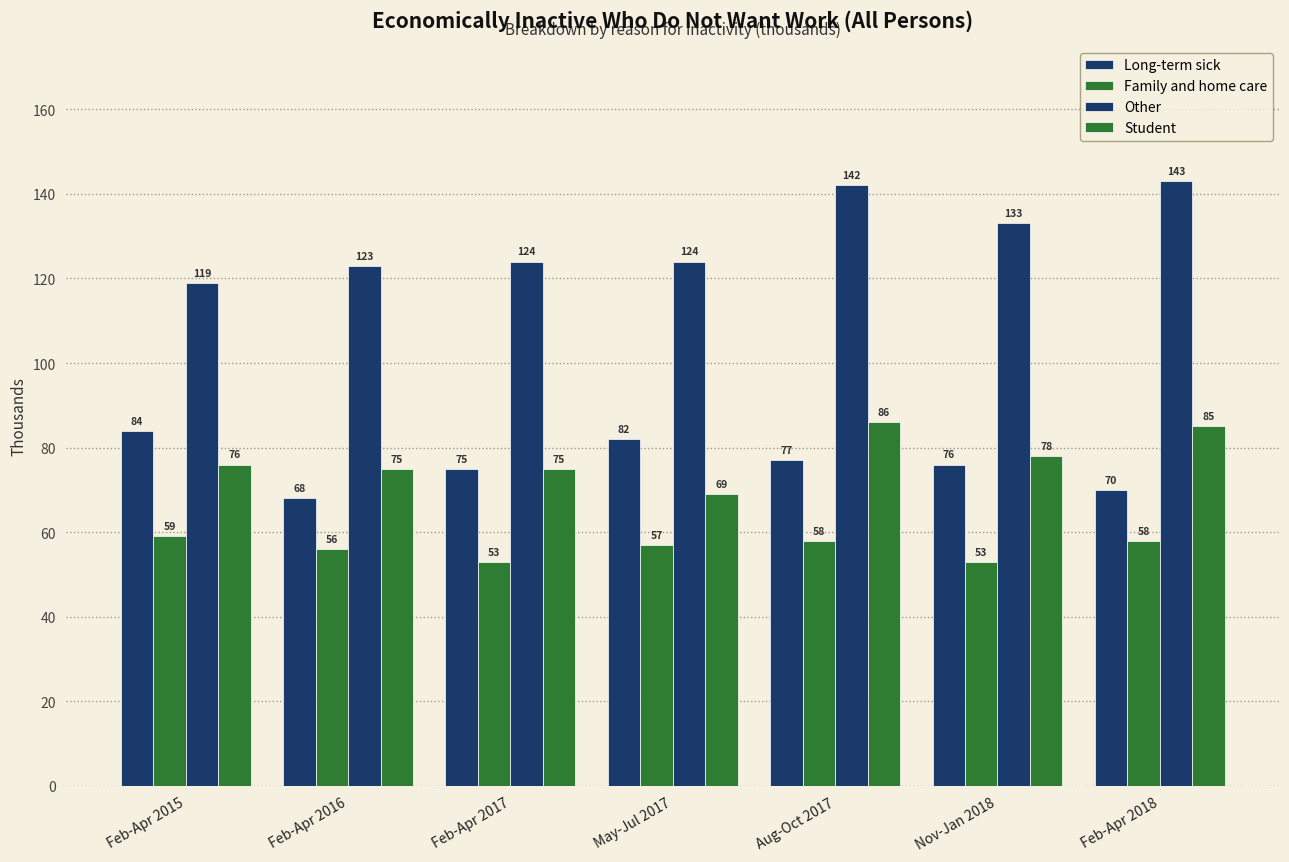

Are the bars horizontal?

No